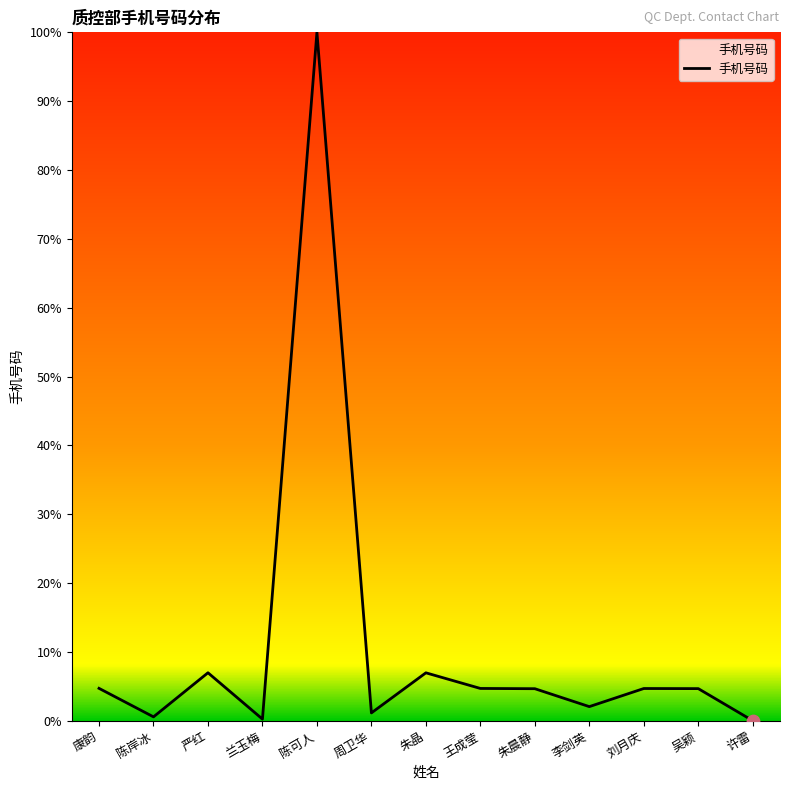

What is the ratio of the value at 康韵 to the value at 朱晶?

0.7